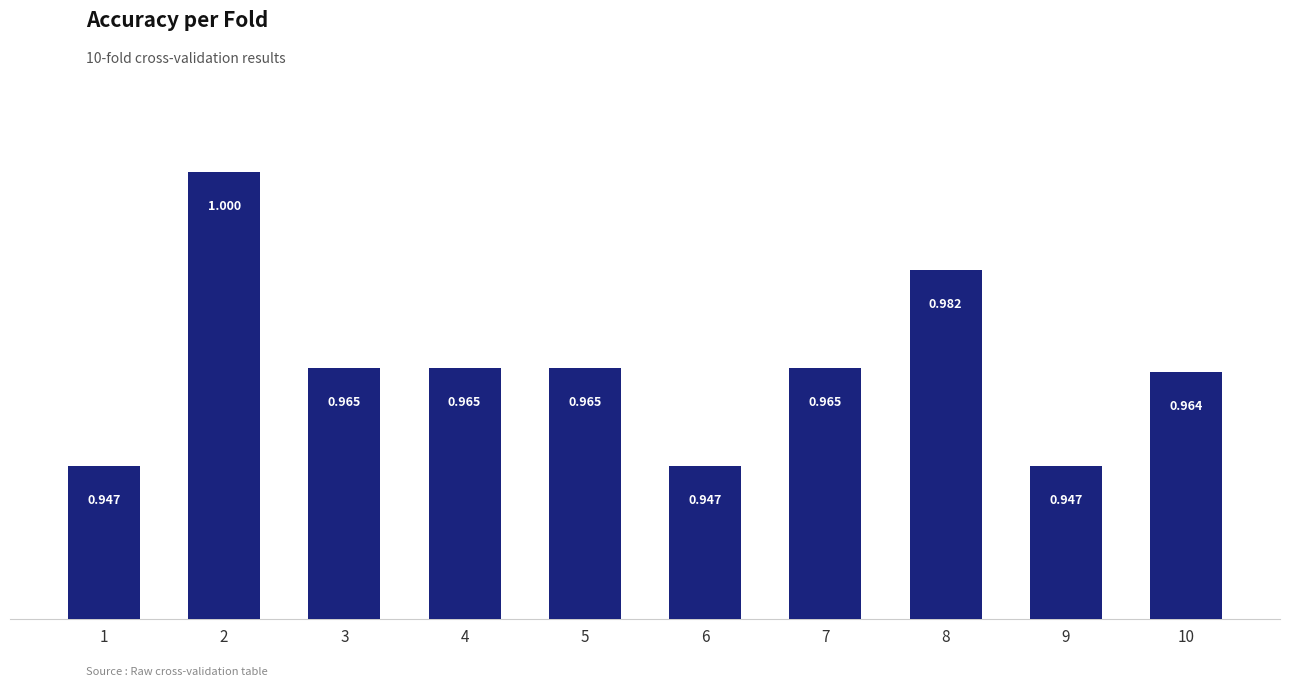

How many distinct data groups are displayed?

1